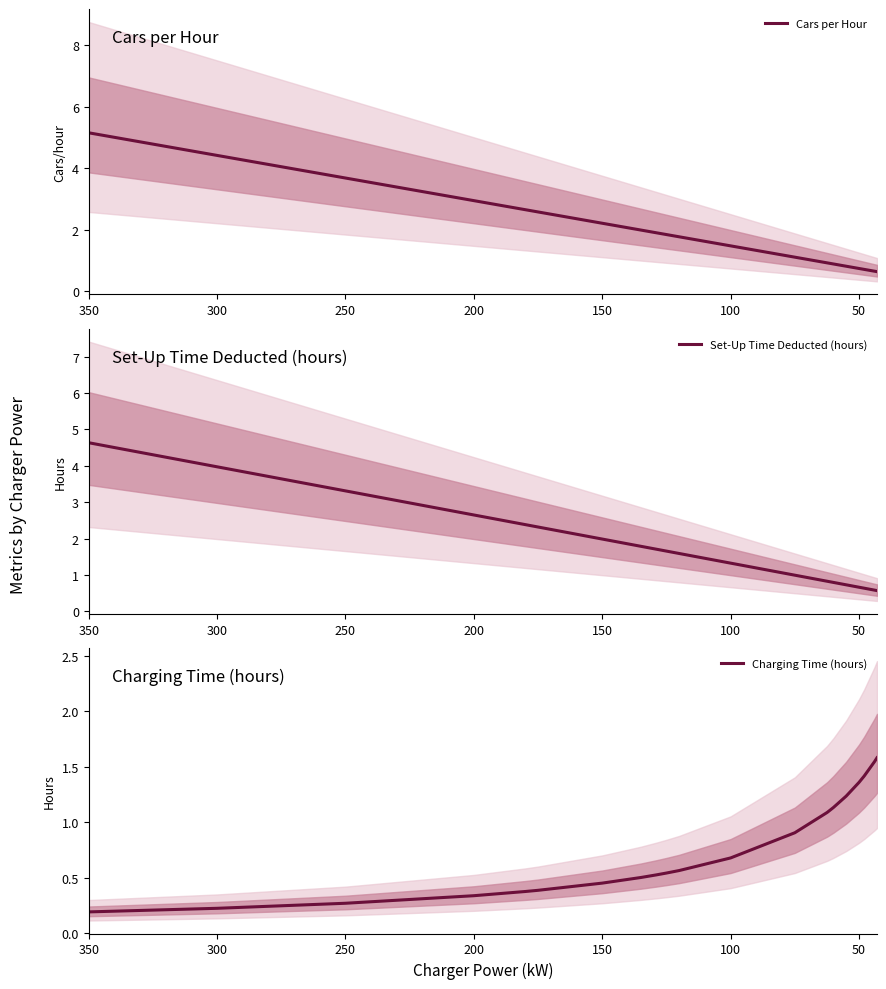

What are all the series names shown in the legend?

Cars per Hour, Set-Up Time Deducted (hours), Charging Time (hours)